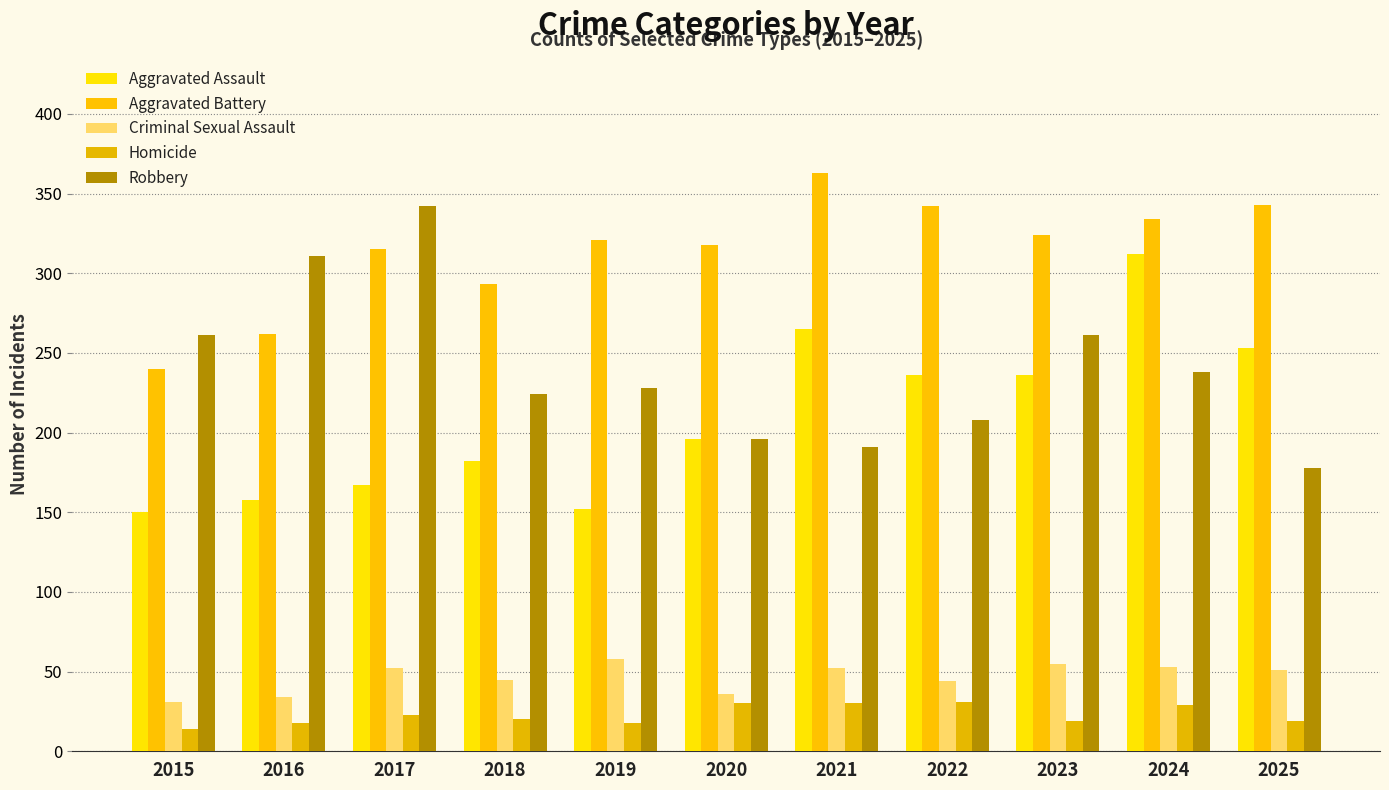

Does the chart contain stacked bars?

No